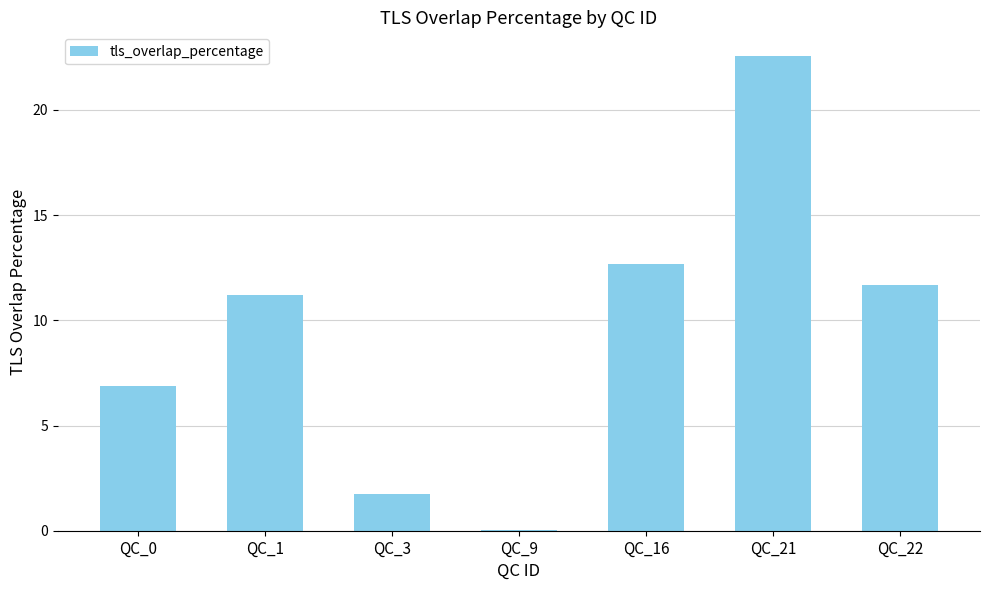

At which category does the chart reach its peak across all series?

QC_21